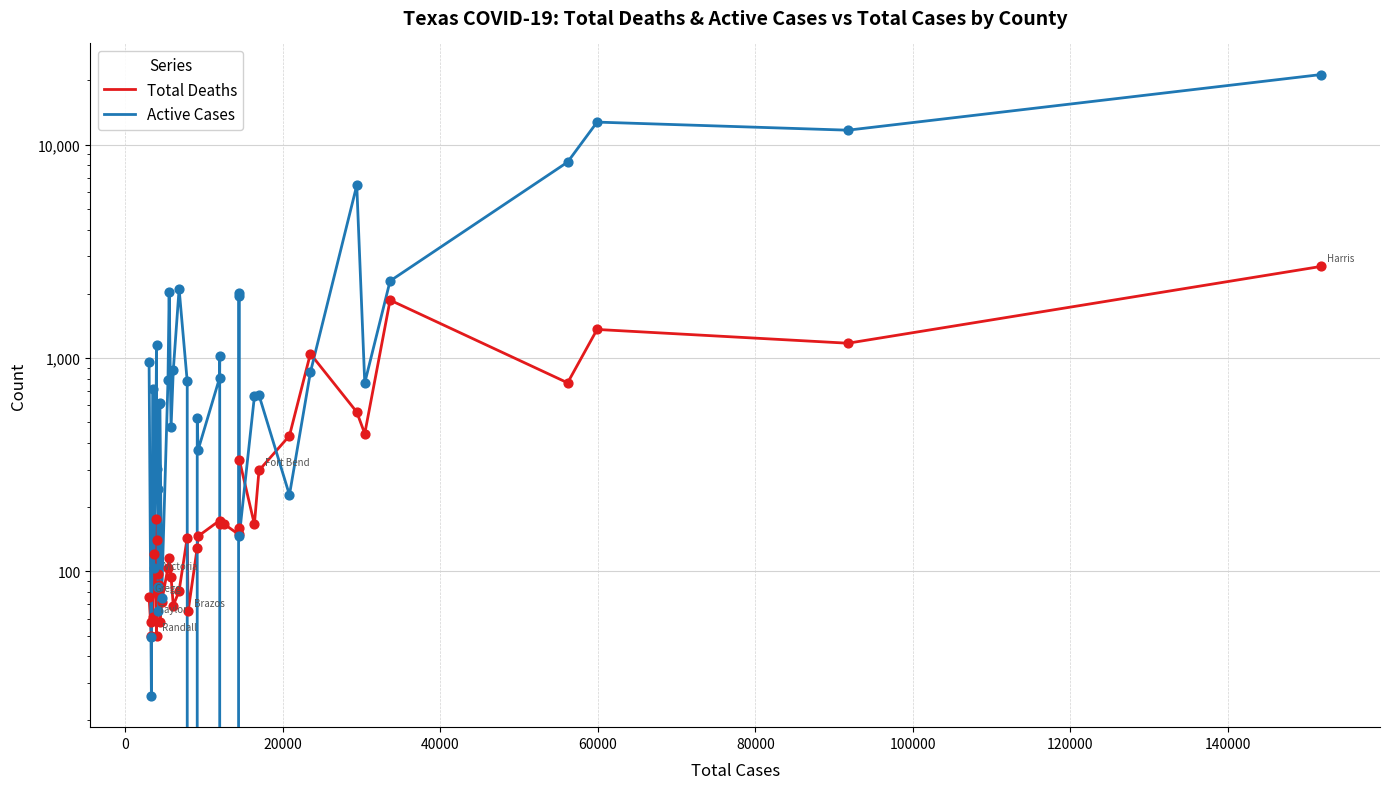

Which series has the widest spread of Y values?

Active Cases